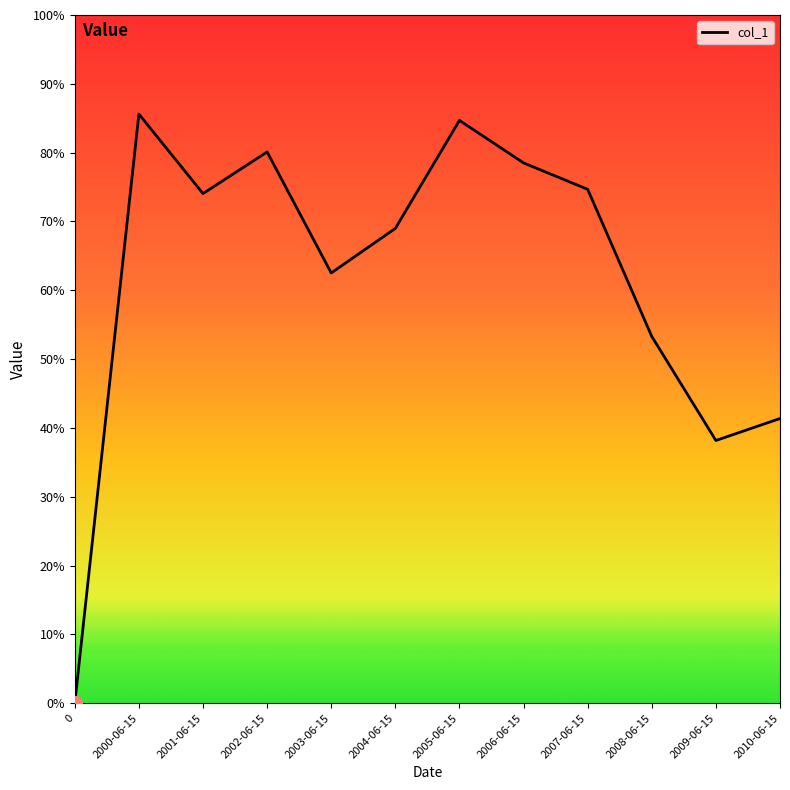

How many points are lower than both their immediate neighbors (excluding endpoints)?

3